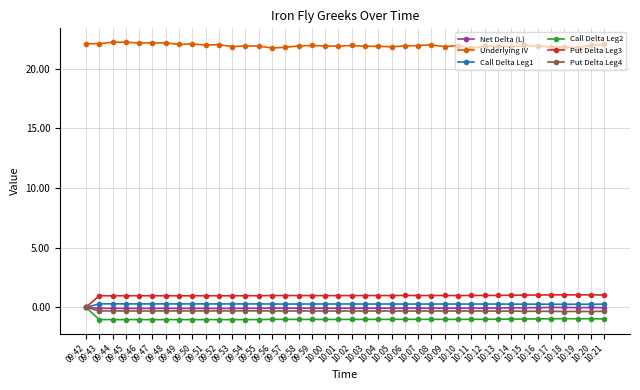

True or false: Call Delta Leg2 has more than 0 points higher than both neighbors.

True